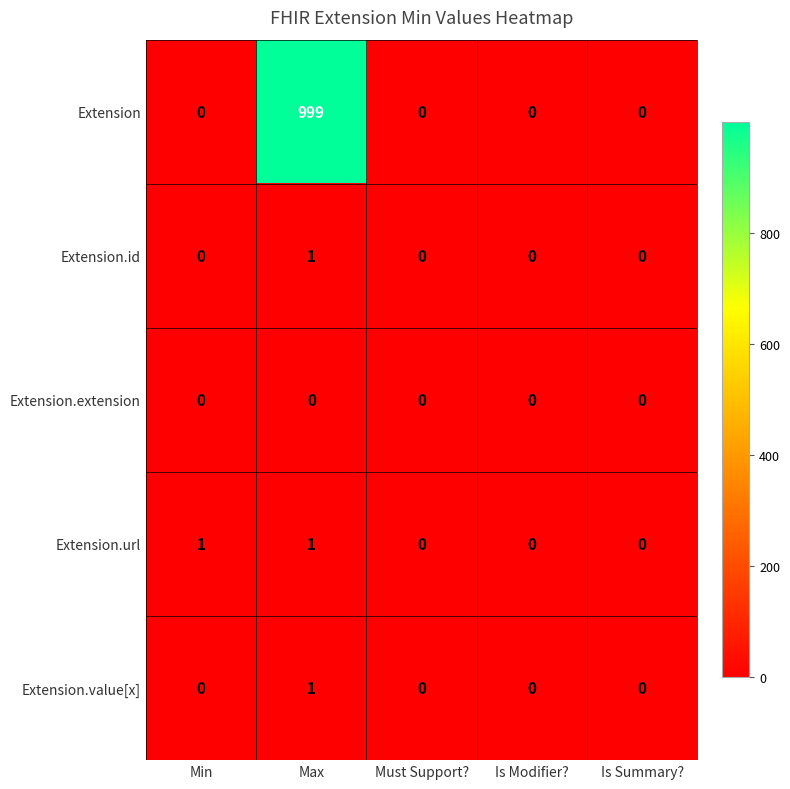

Reading left to right, transcribe all the data shown in this chart.

Extension: Min=0	Max=999	Must Support?=0	Is Modifier?=0	Is Summary?=0
Extension.id: Min=0	Max=1	Must Support?=0	Is Modifier?=0	Is Summary?=0
Extension.extension: Min=0	Max=0	Must Support?=0	Is Modifier?=0	Is Summary?=0
Extension.url: Min=1	Max=1	Must Support?=0	Is Modifier?=0	Is Summary?=0
Extension.value[x]: Min=0	Max=1	Must Support?=0	Is Modifier?=0	Is Summary?=0